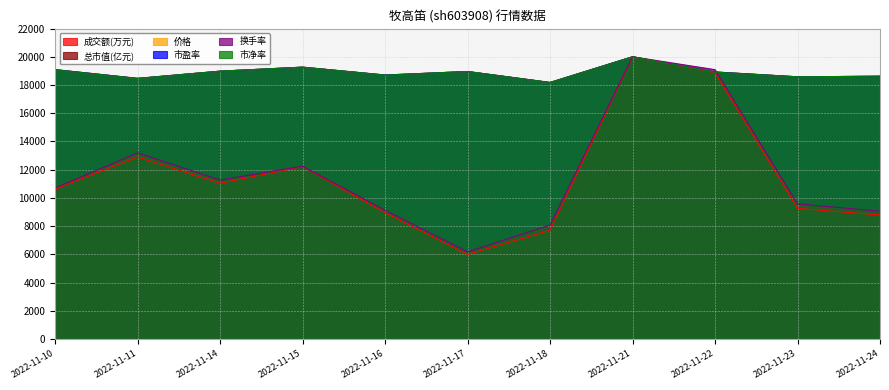

How many interior local valleys does the 市盈率 series have?

4